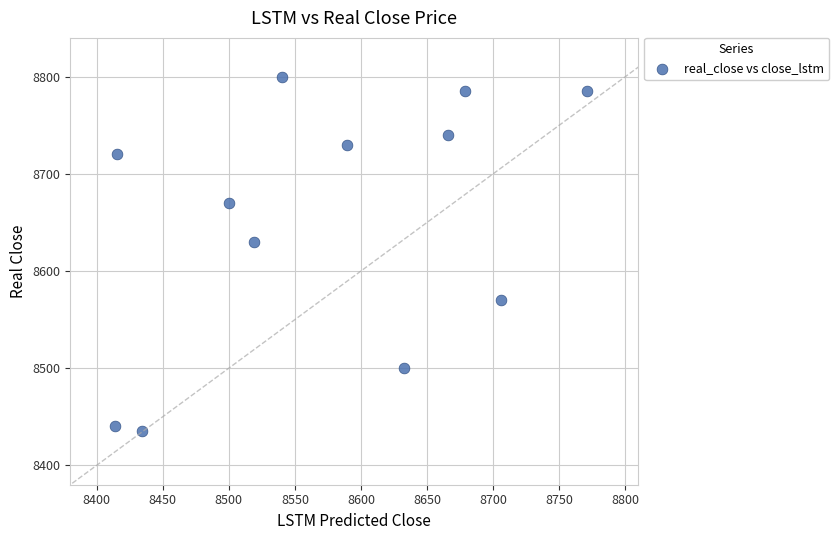

What is the average Y value?

8650